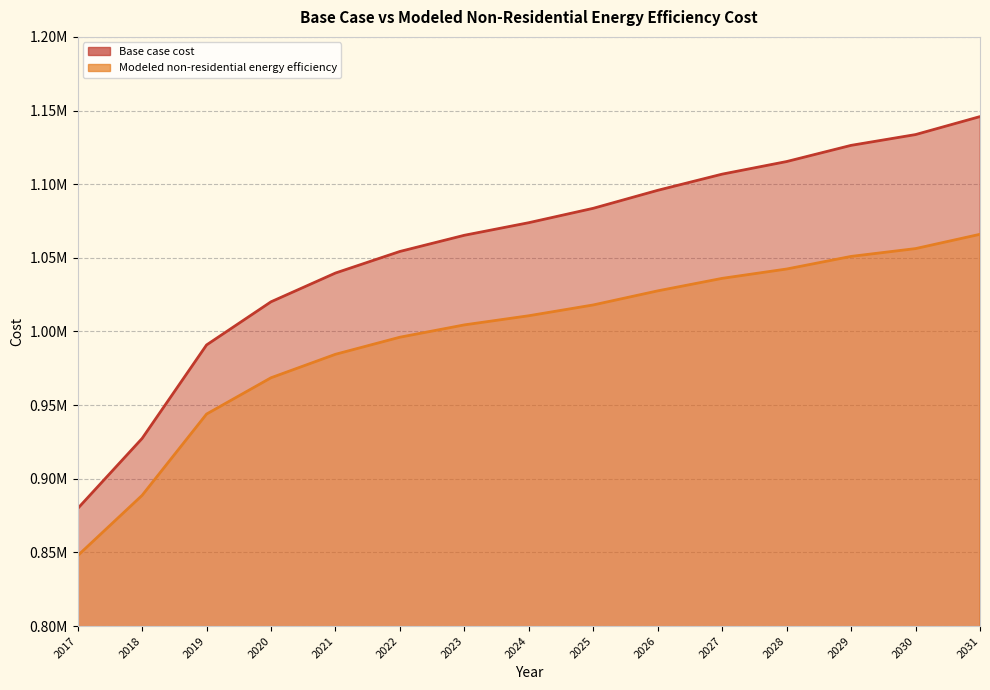

What is the sum of the Base case cost values at 2019 and 2021?

2030519.3